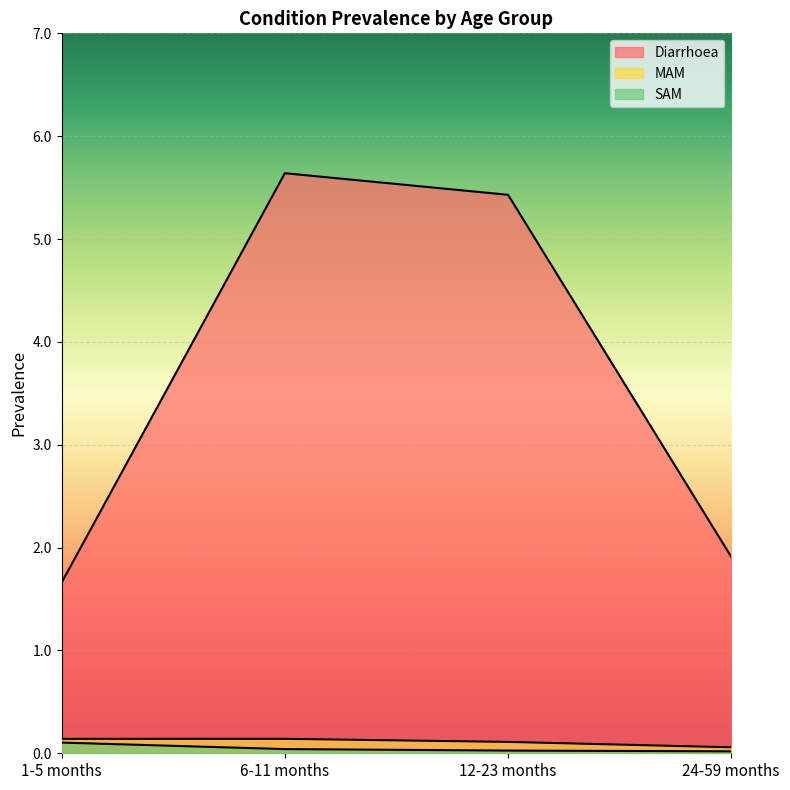

Reading left to right, what are all the values shown in this chart?

Diarrhoea: 1.7	5.6	5.4	1.9
MAM: 0.1	0.1	0.1	0.1
SAM: 0.1	0.0	0.0	0.0